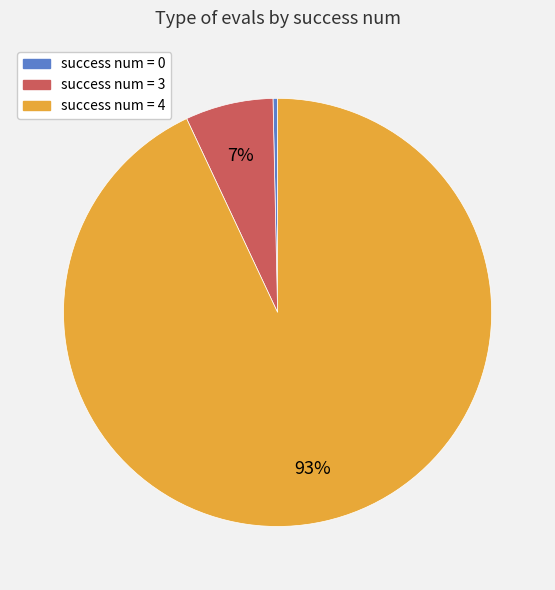

Is there a majority slice in this chart?

Yes